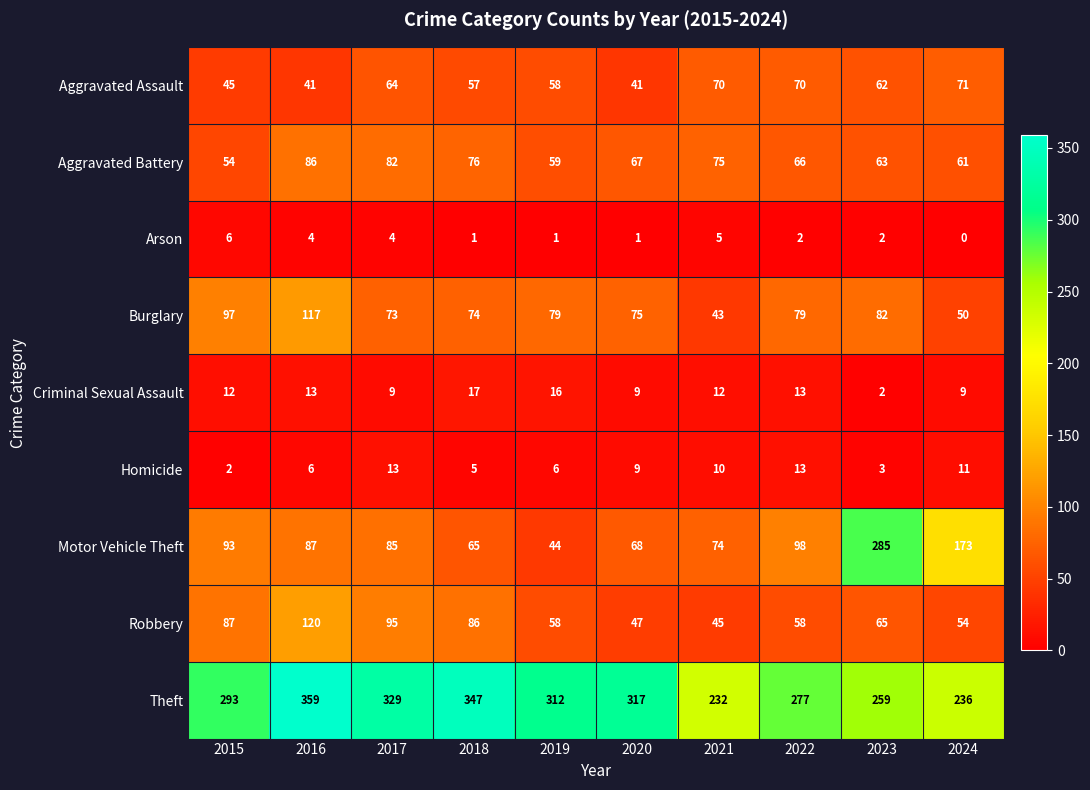

True or false: Aggravated Battery has a value of 35 at 2020.

False